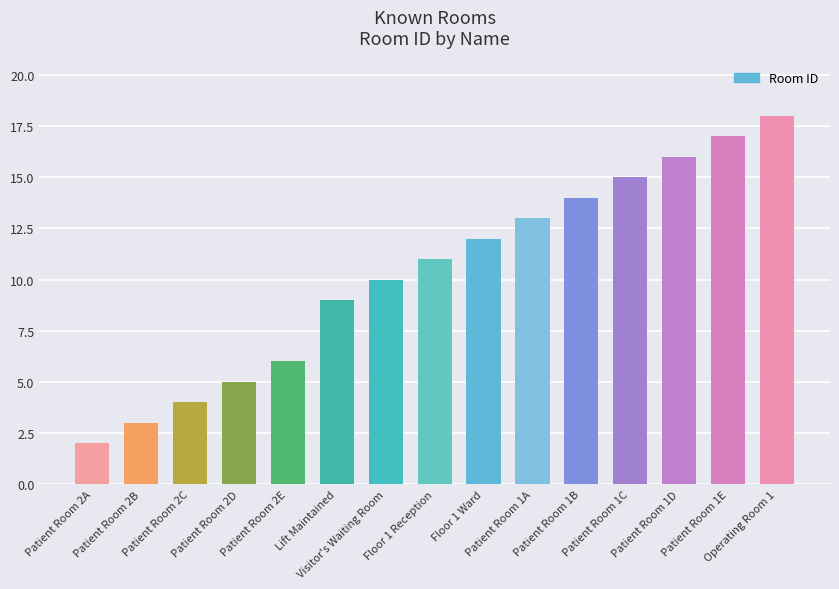

Rank the categories by value from highest to lowest.

Operating Room 1, Patient Room 1E, Patient Room 1D, Patient Room 1C, Patient Room 1B, Patient Room 1A, Floor 1 Ward, Floor 1 Reception, Visitor's Waiting Room, Lift Maintained, Patient Room 2E, Patient Room 2D, Patient Room 2C, Patient Room 2B, Patient Room 2A